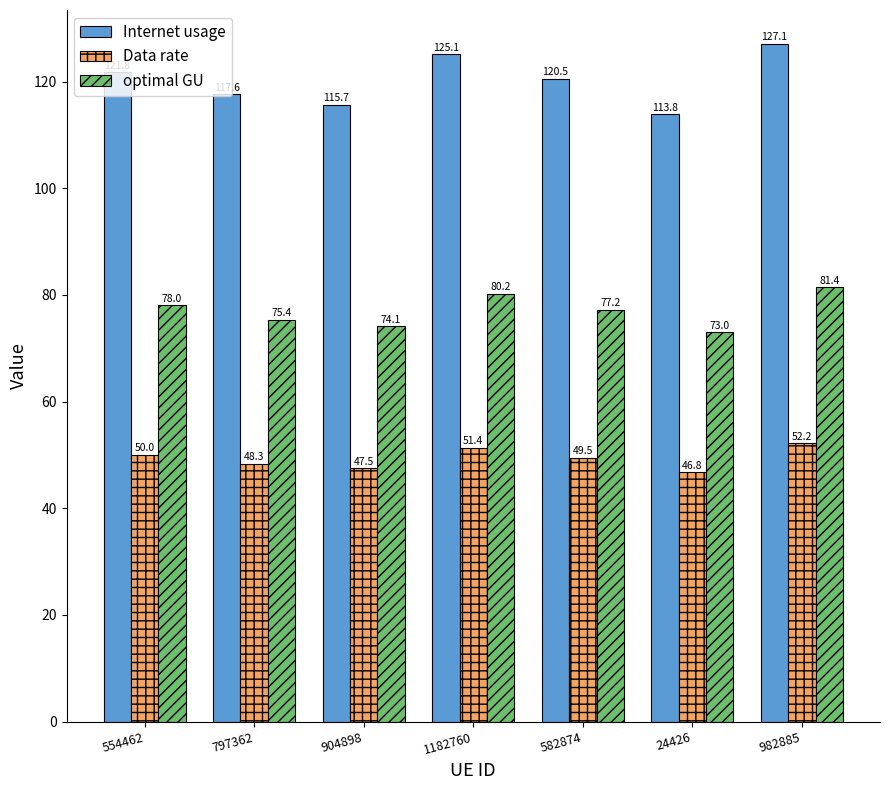

Are the bars horizontal?

No